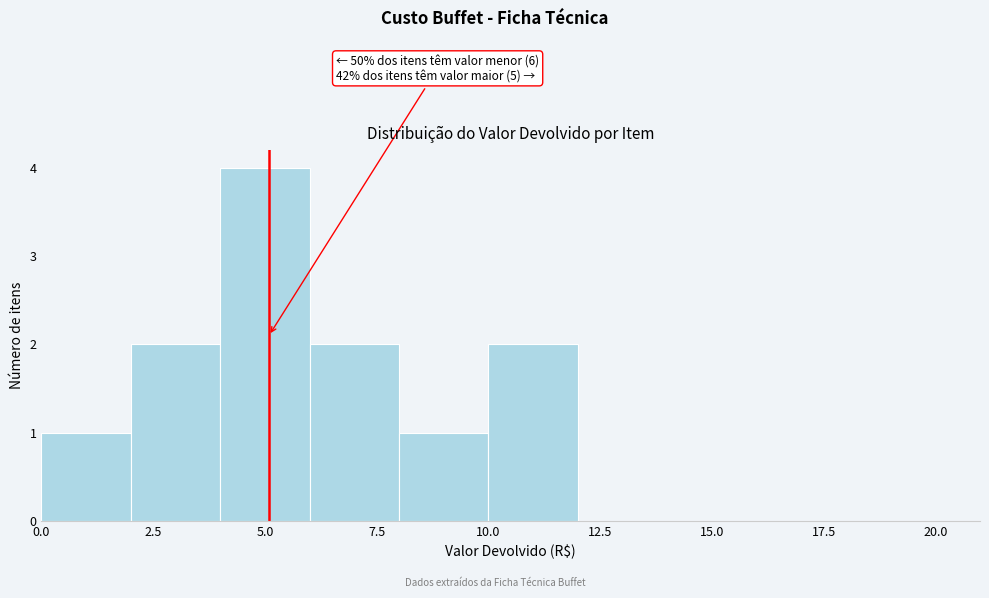

Over which range of the x-axis is the bar tallest?

4 to 6